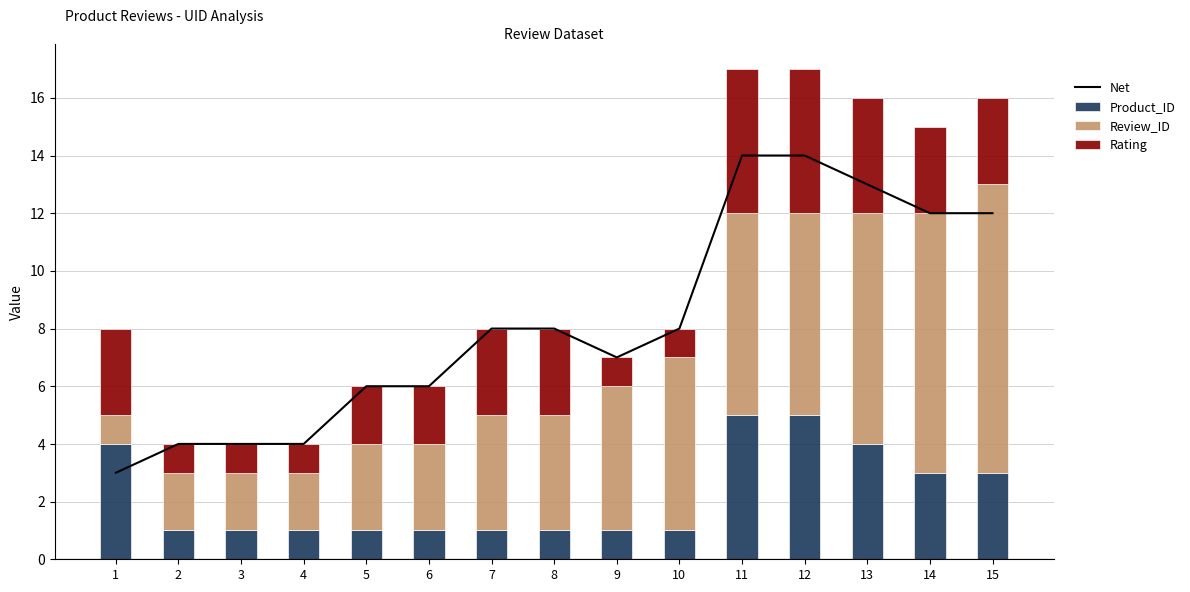

At which label does Rating first exceed 3?

11